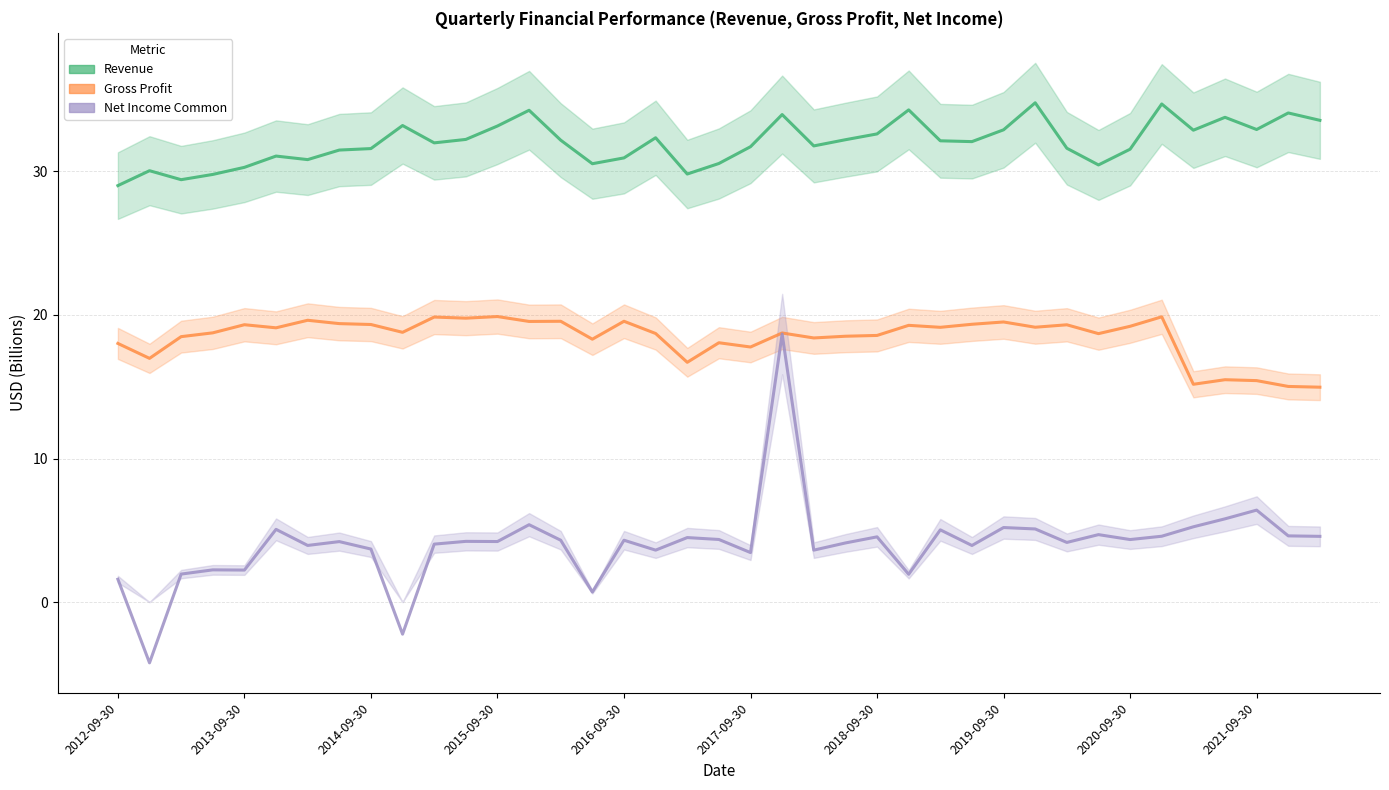

True or false: Gross Profit and Net Income Common cross at least once.

False